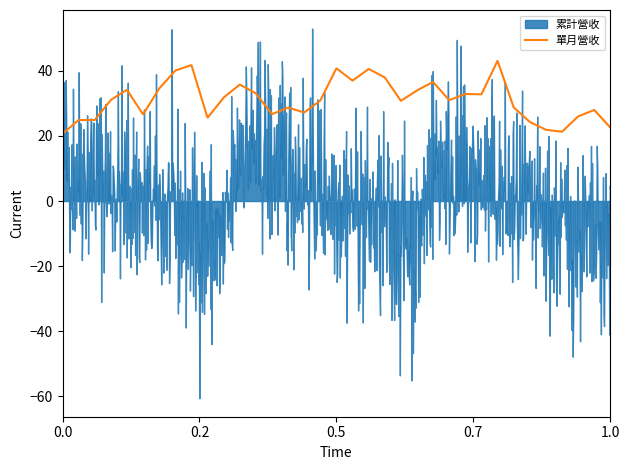

What is the minimum value for 單月營收?

20.7